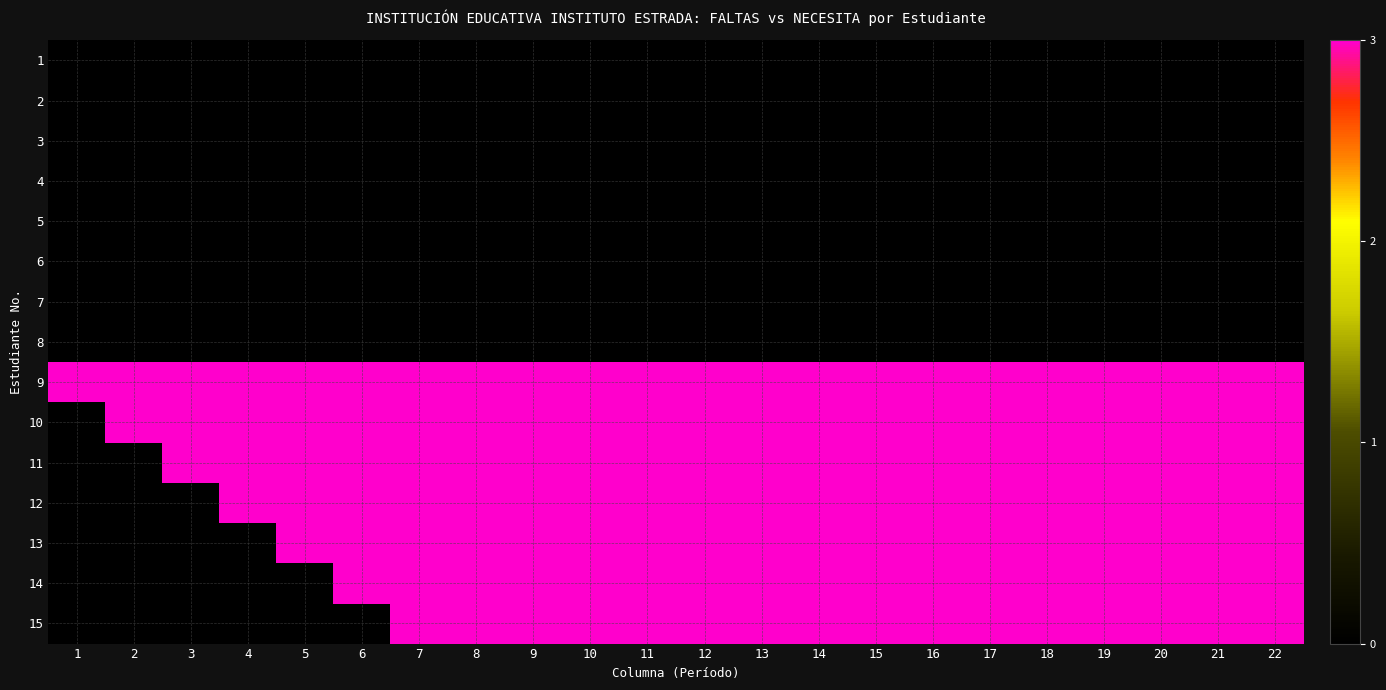

What is the average value of the 9 series?

3.0